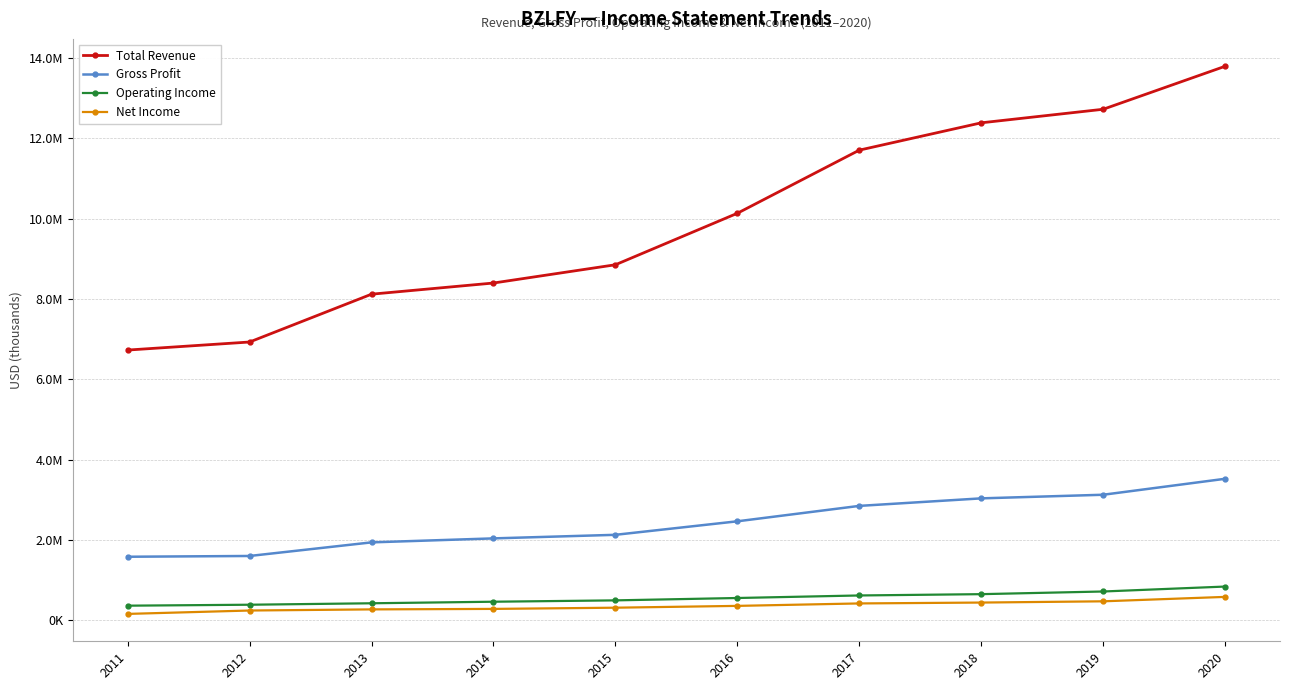

True or false: Operating Income has more than 1 points higher than both neighbors.

False